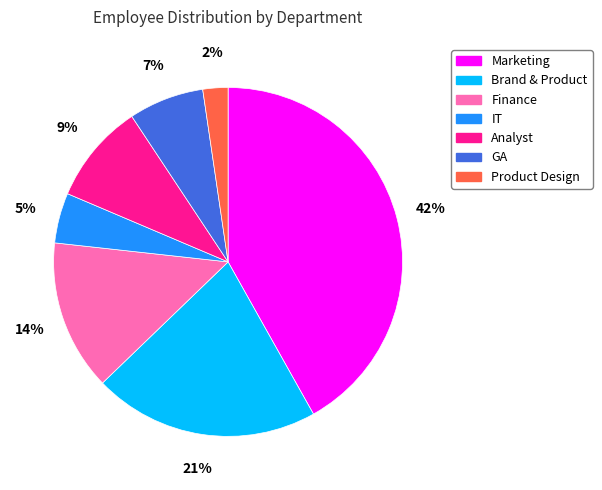

What is the ratio of the value at Marketing to the value at Finance?

3.0